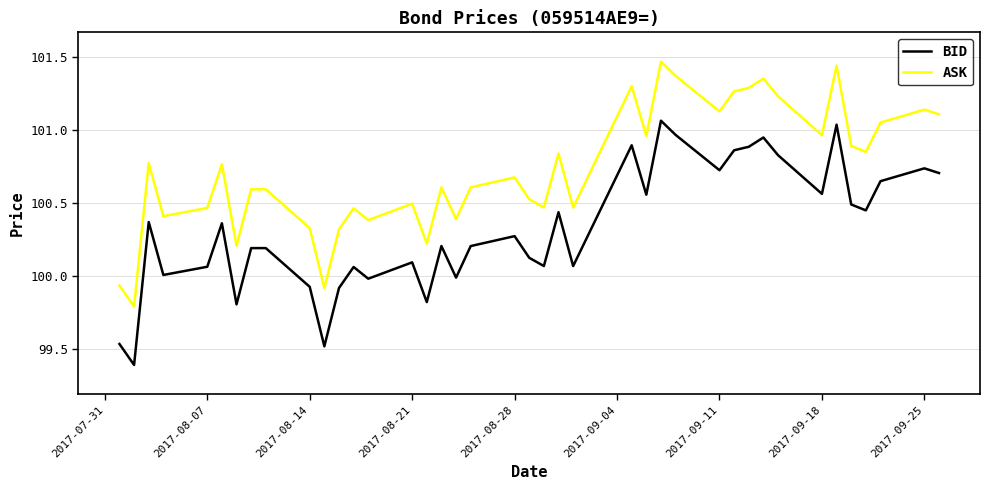

Rank the series by their maximum value, from highest to lowest.

ASK, BID